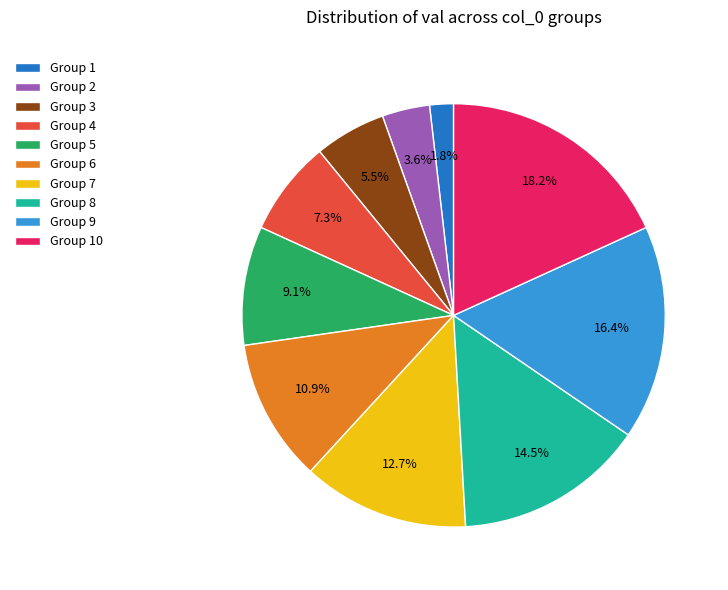

Is there a majority slice in this chart?

No